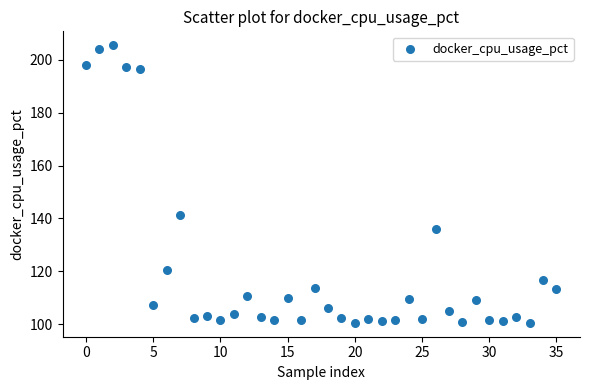

What Y value in the scatter plot is closest to 153?

141.1